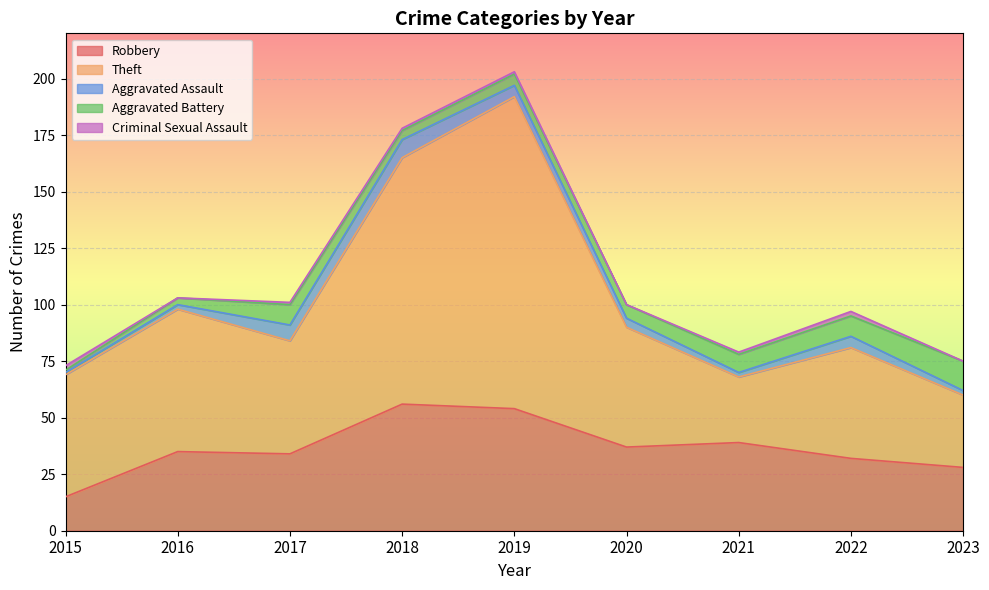

At which category does the chart reach its minimum across all series?

2016